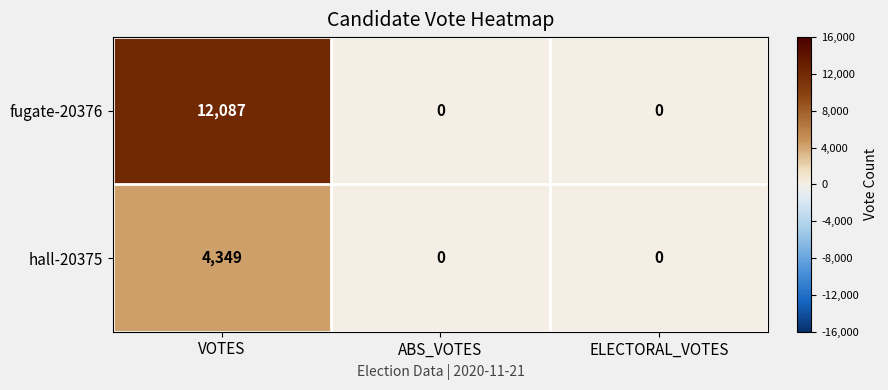

How many data points does each series have?

3